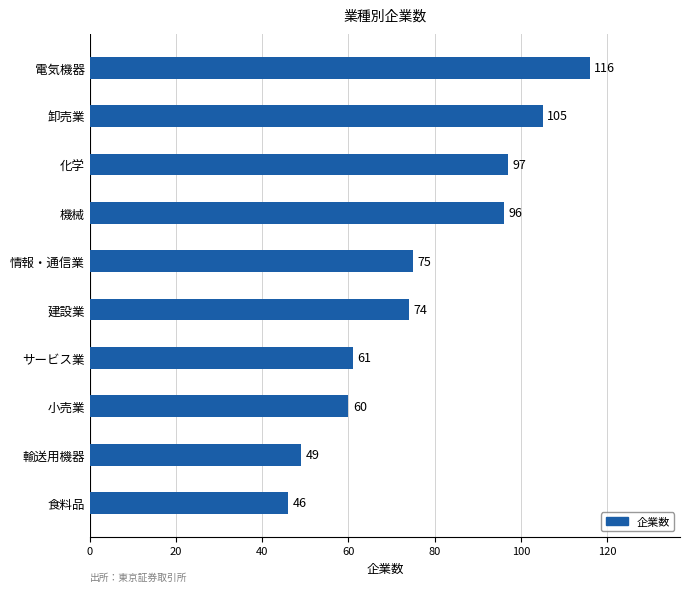

Where is the data nearest to the value 81?

情報・通信業